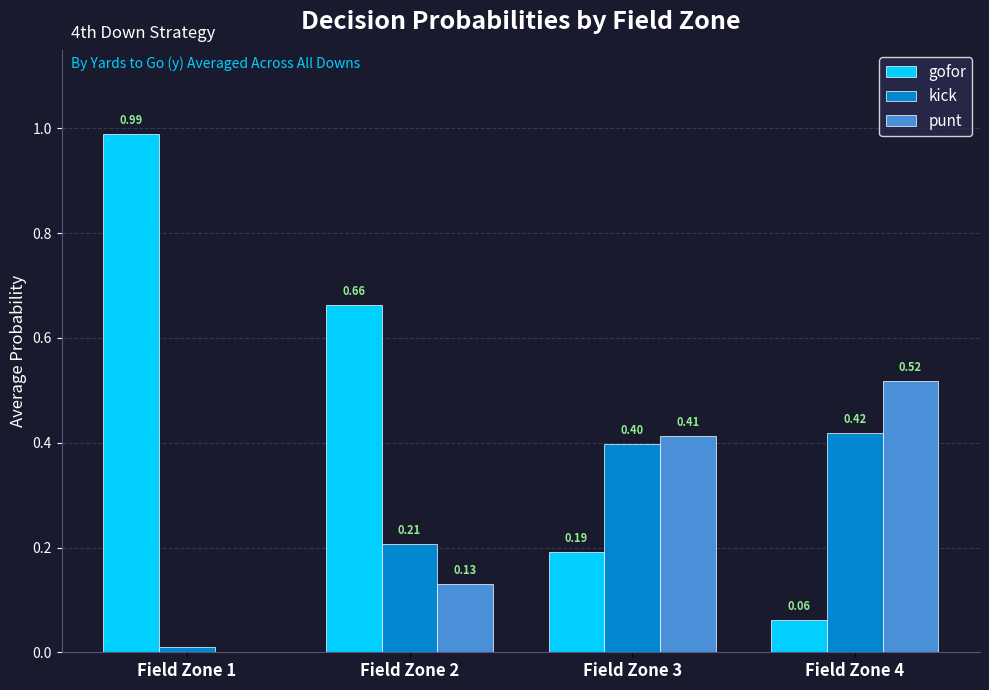

Is the value of gofor at Field Zone 2 greater than the value of kick at Field Zone 3?

Yes